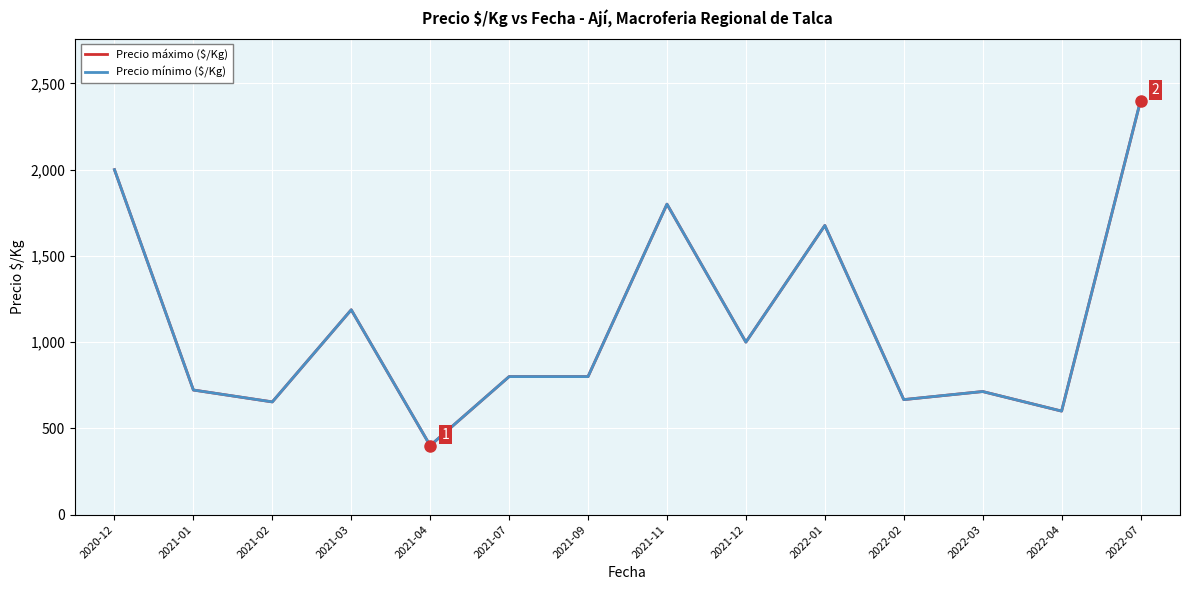

Is this an area chart (filled region under the line)?

No